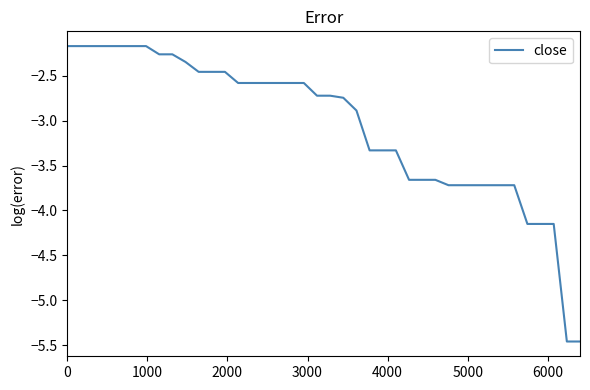

Is this an area chart (filled region under the line)?

No